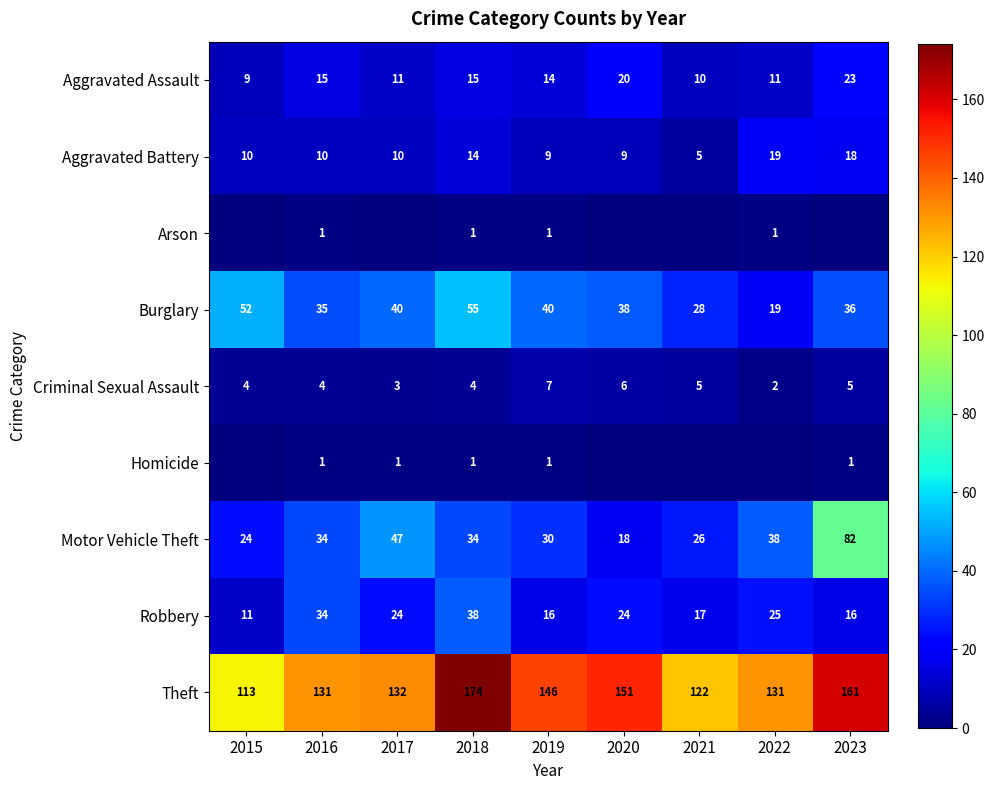

Is the value of Criminal Sexual Assault at 2019 greater than the value of Arson at 2016?

Yes